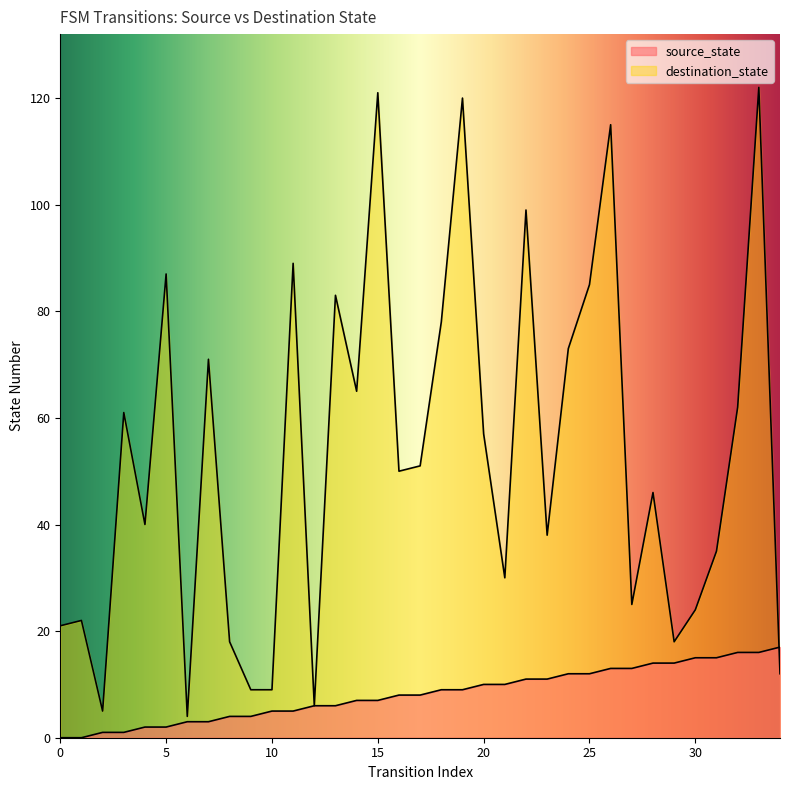

Which series has the largest total across all categories?

destination_state